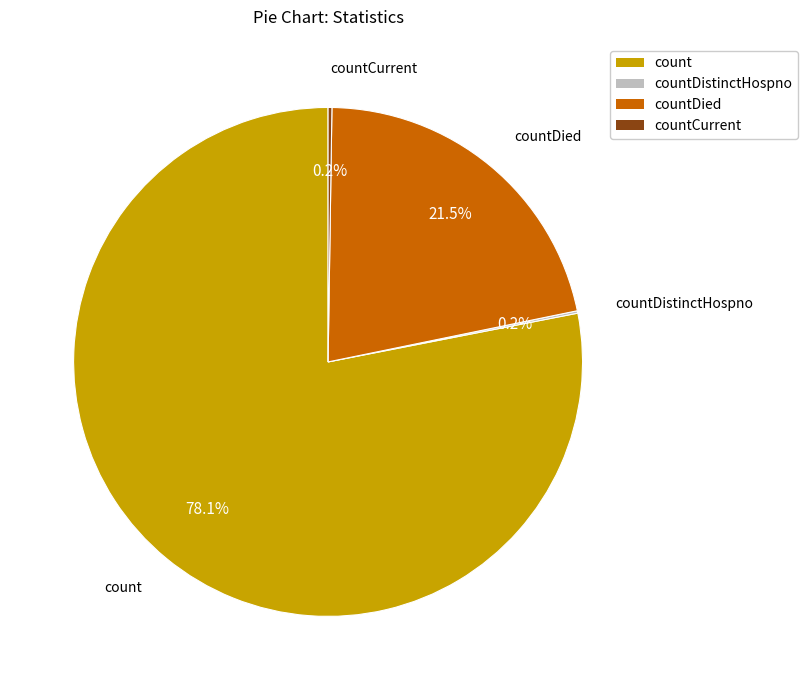

Which category accounts for the majority?

count